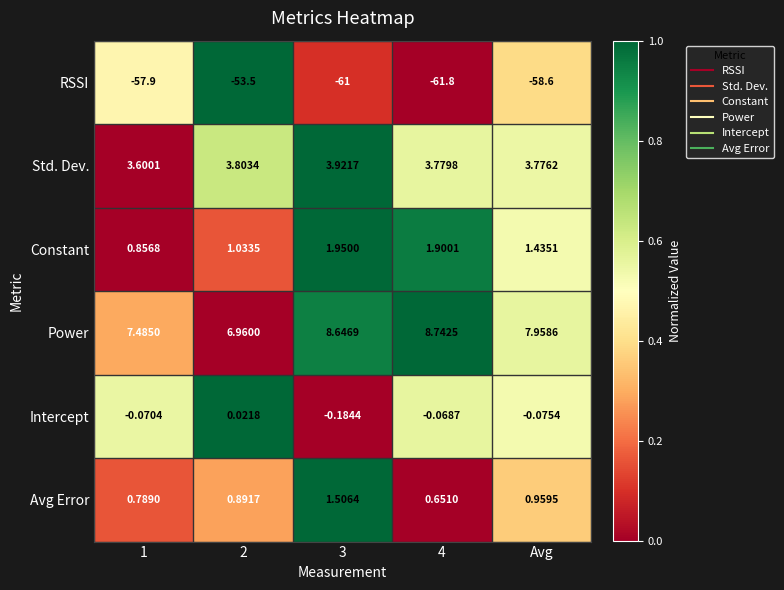

List the series in order of their peak value, lowest first.

RSSI, Intercept, Avg Error, Constant, Std. Dev., Power